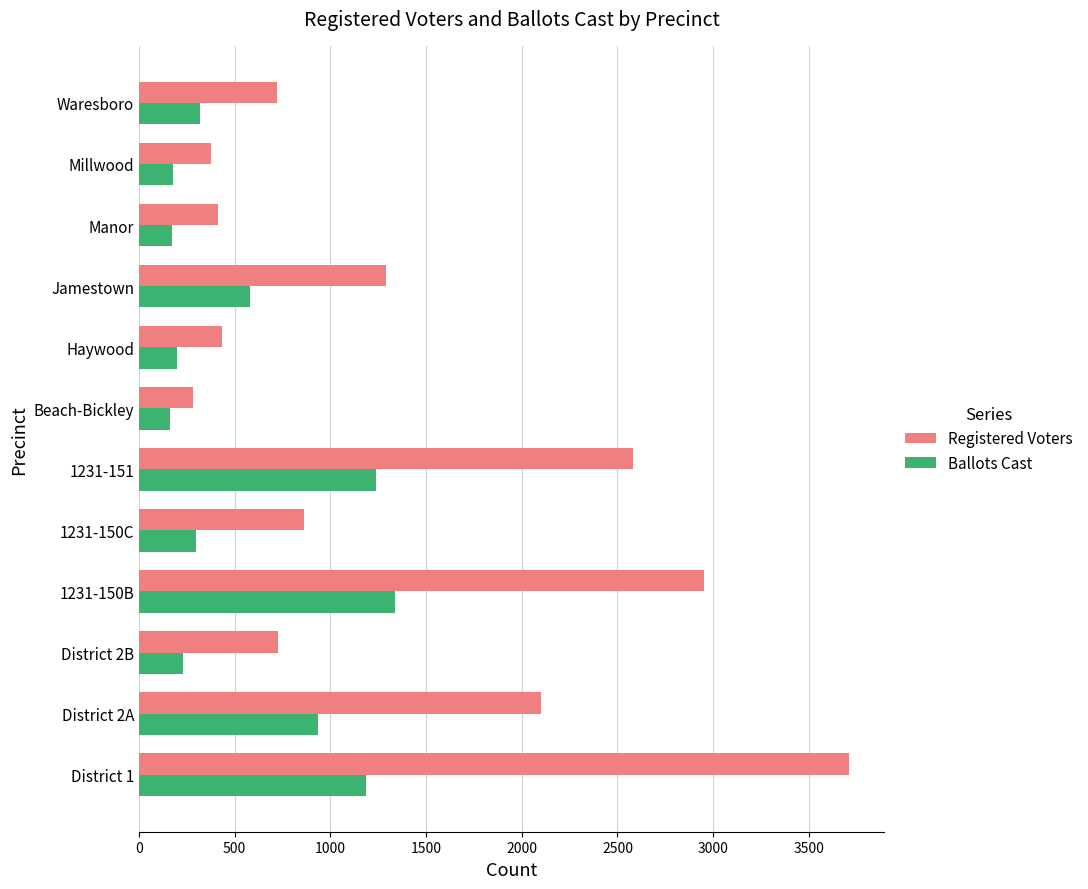

List the series in order of their peak value, highest first.

Registered Voters, Ballots Cast